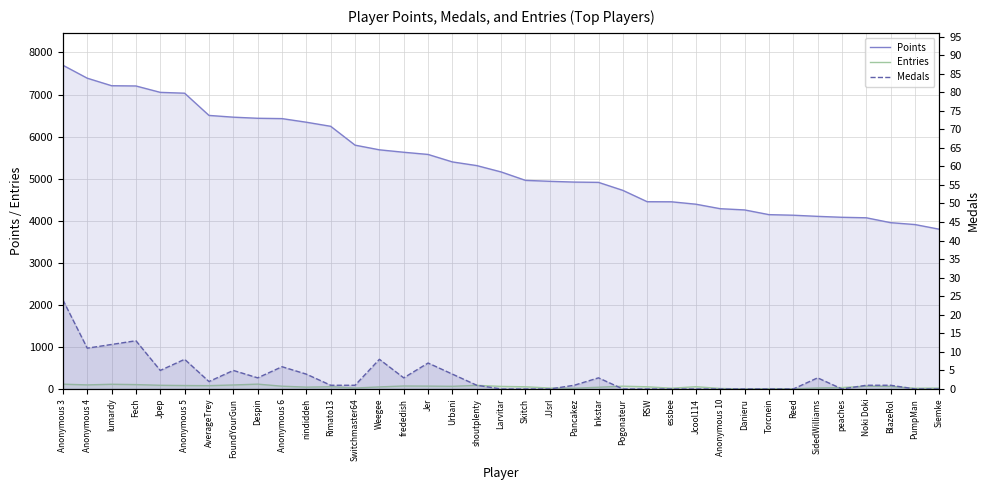

What is the difference between the maximum and minimum values in the Entries series?

114